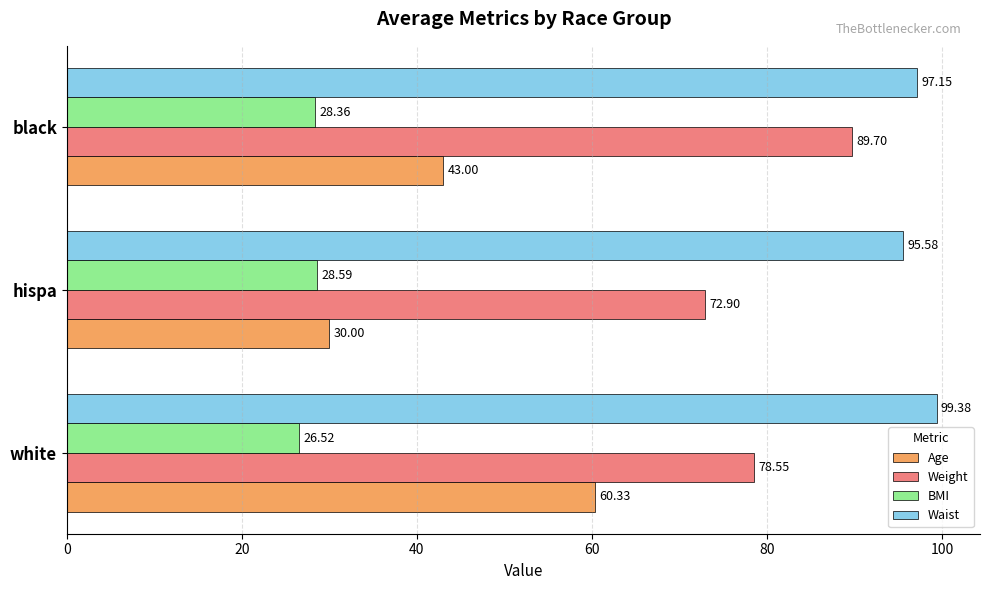

List the labels in order of Weight value, smallest first.

hispa, white, black